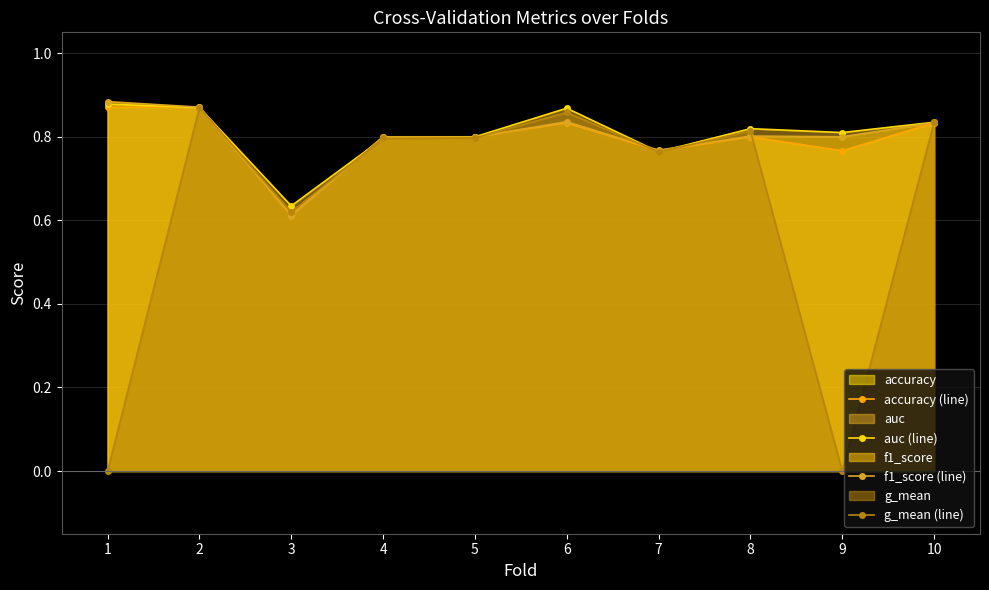

Reading left to right, transcribe all the data shown in this chart.

accuracy (line): 0.9	0.9	0.6	0.8	0.8	0.8	0.8	0.8	0.8	0.8
auc (line): 0.9	0.9	0.6	0.8	0.8	0.9	0.8	0.8	0.8	0.8
f1_score (line): 0.9	0.9	0.6	0.8	0.8	0.8	0.8	0.8	0.8	0.8
g_mean (line): 0.0	0.9	0.6	0.8	0.8	0.9	0.8	0.8	0.0	0.8